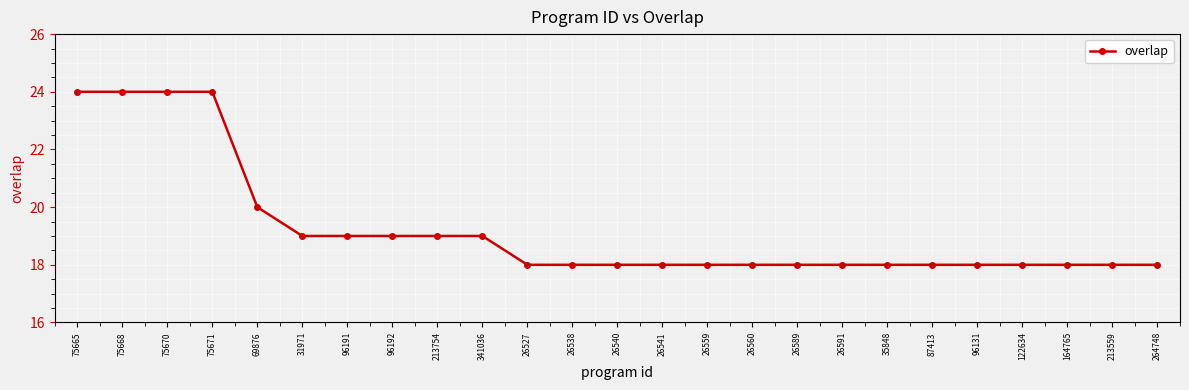

Read the value at 26589.

18